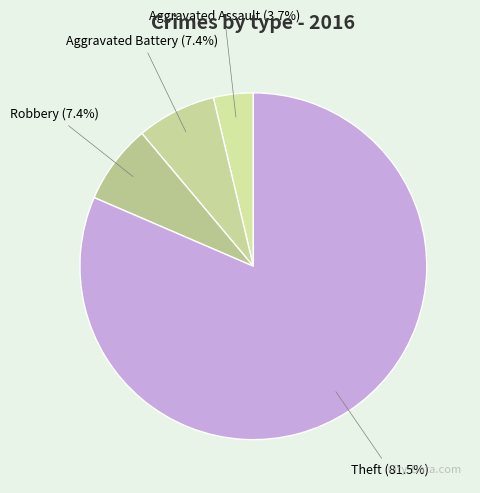

Does Theft represent more than half of the total?

Yes